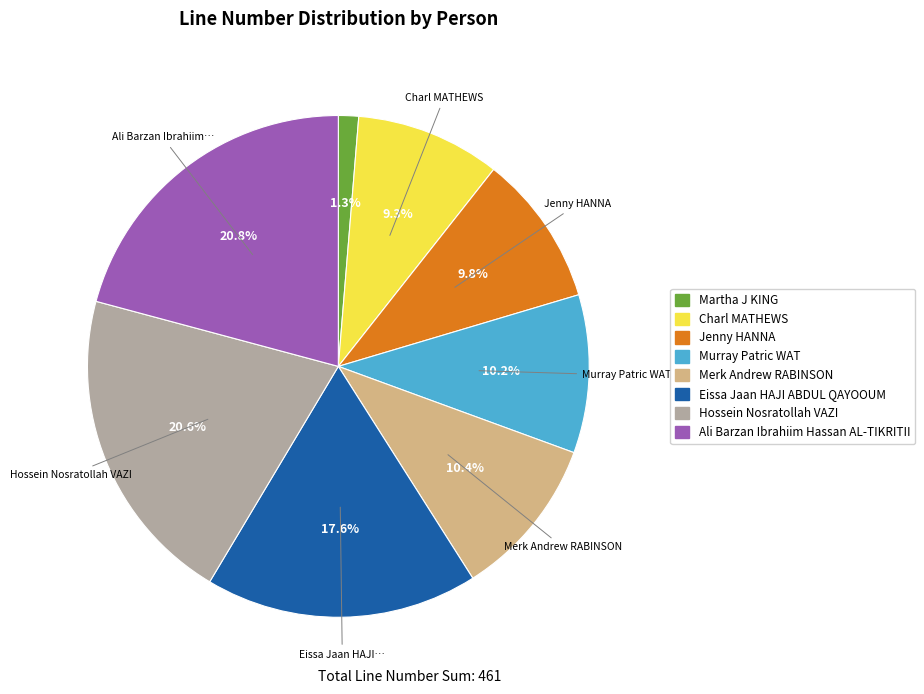

Count the number of slices in the pie.

8